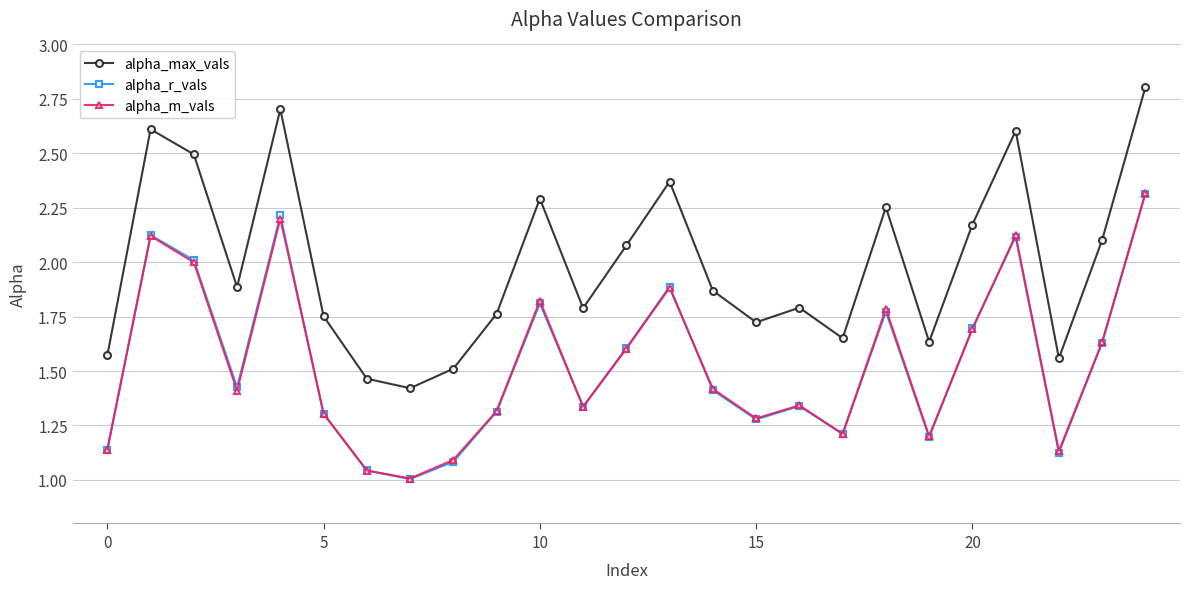

Which series has the largest total across all categories?

alpha_max_vals